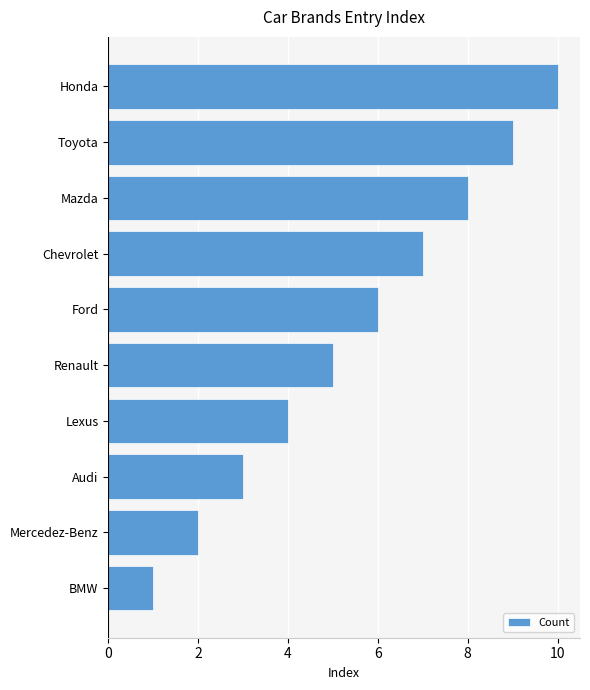

What is the change in value from Mazda to Toyota?

+1